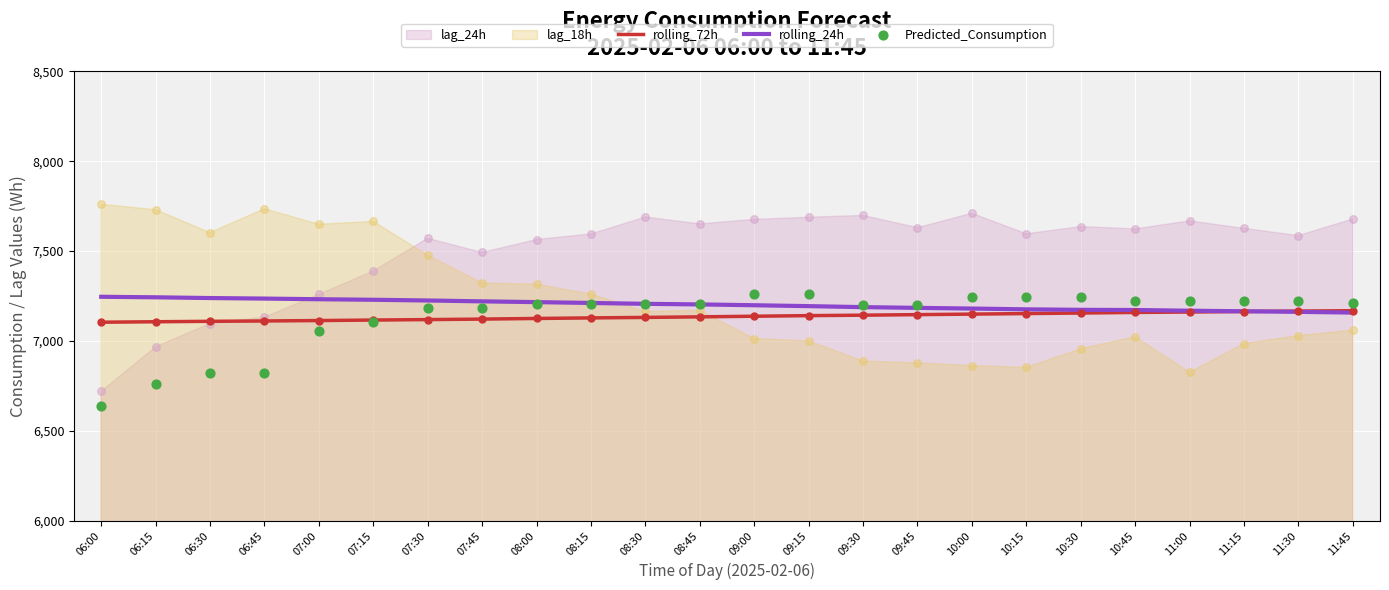

Which series has the widest spread of Y values?

Predicted_Consumption